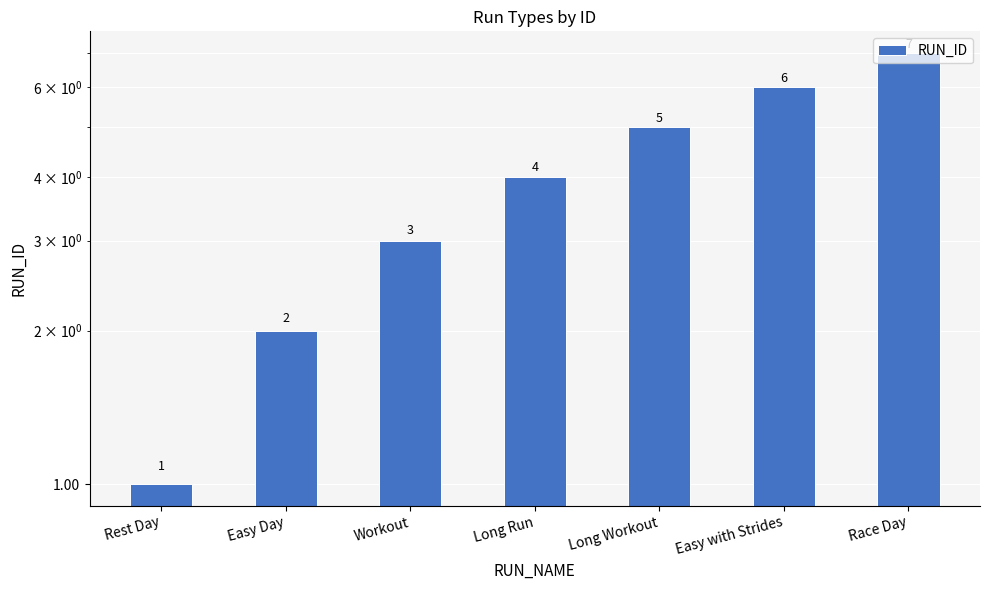

What is the ratio of the value at Long Run to the value at Workout?

1.3